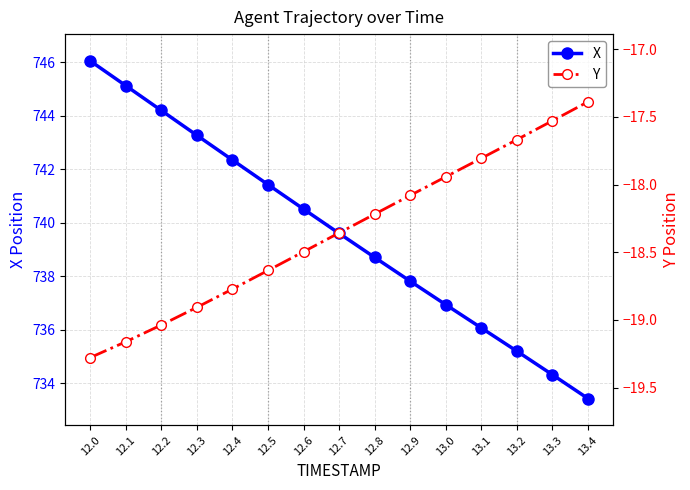

What position from the right is 12.7?

8